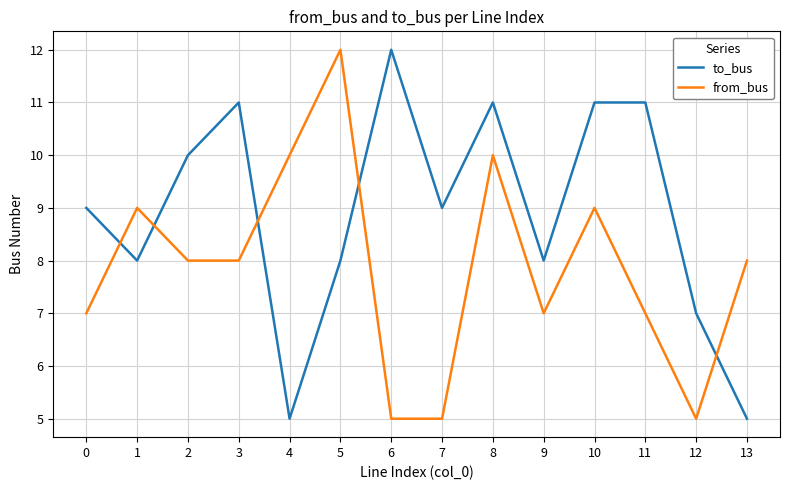

What is the maximum value shown in the chart?

12